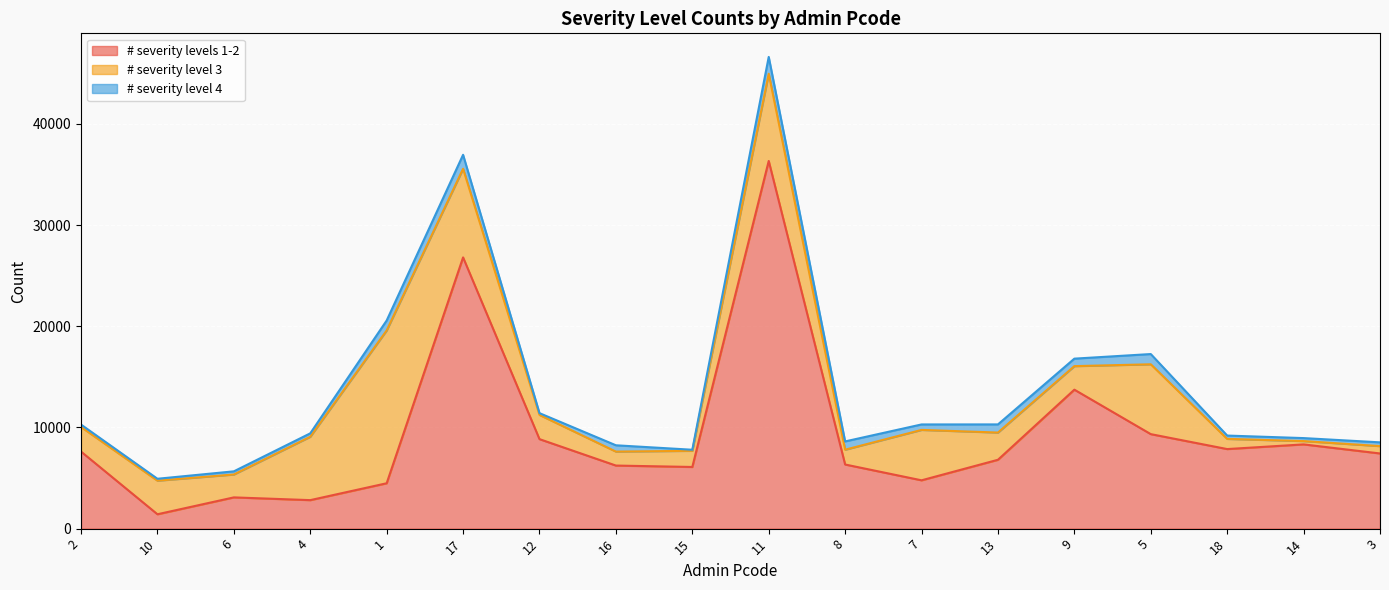

What is the total value across all series at 8?

8620.2